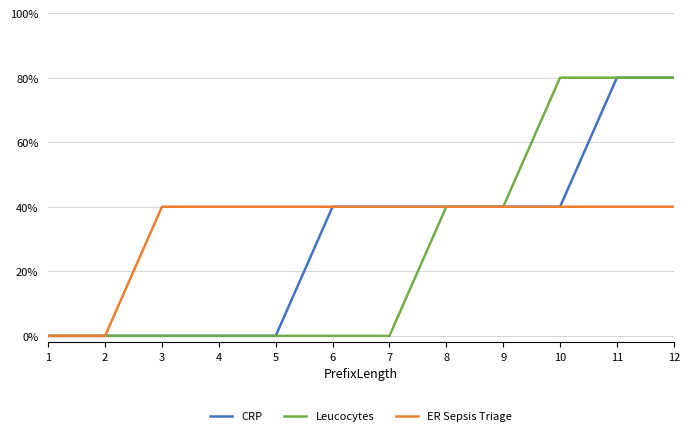

True or false: CRP and Leucocytes cross at least once.

False